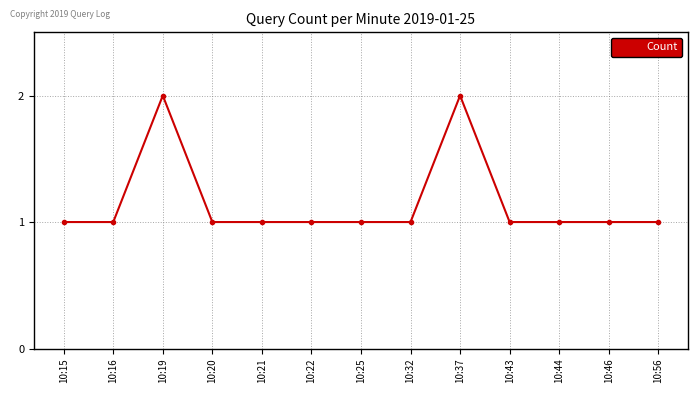

Reading left to right, list all the values displayed in this chart.

1	1	2	1	1	1	1	1	2	1	1	1	1